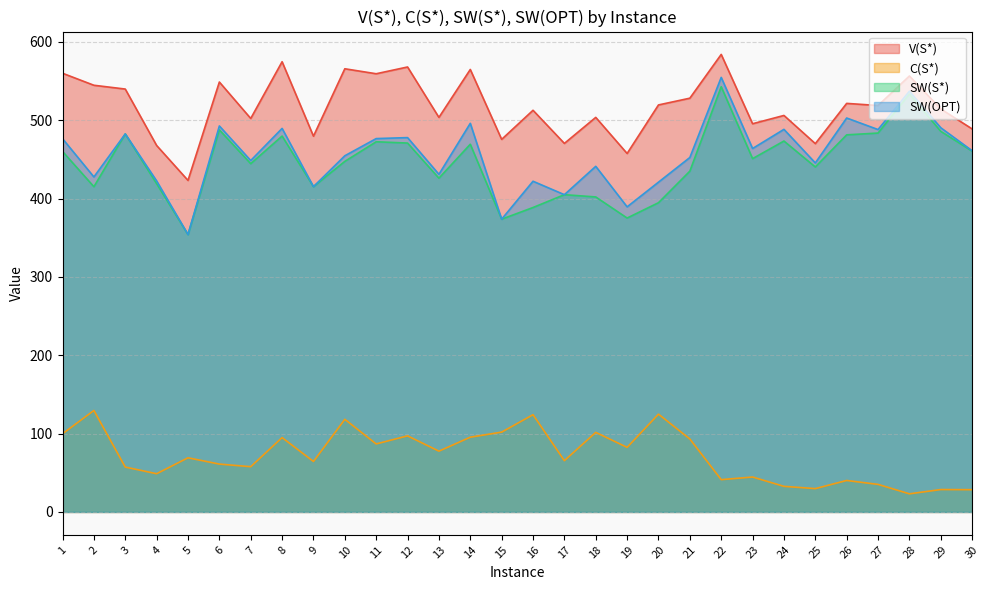

What is the approximate value of V(S*) at 11?

559.4